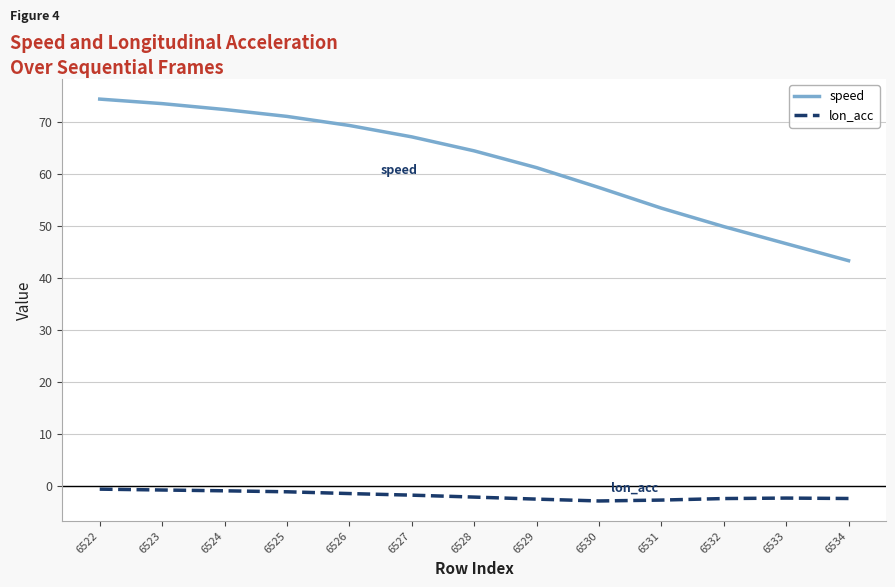

Which series has the largest total across all categories?

speed